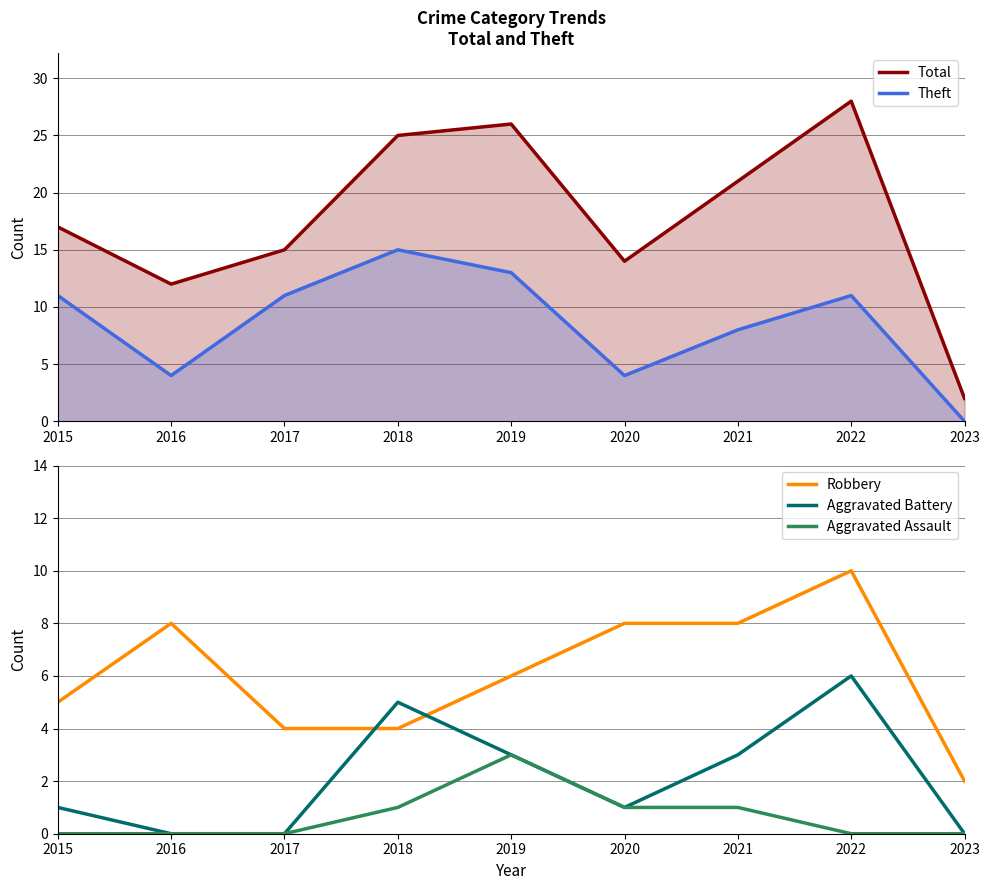

At which label does Aggravated Battery reach its minimum?

2016